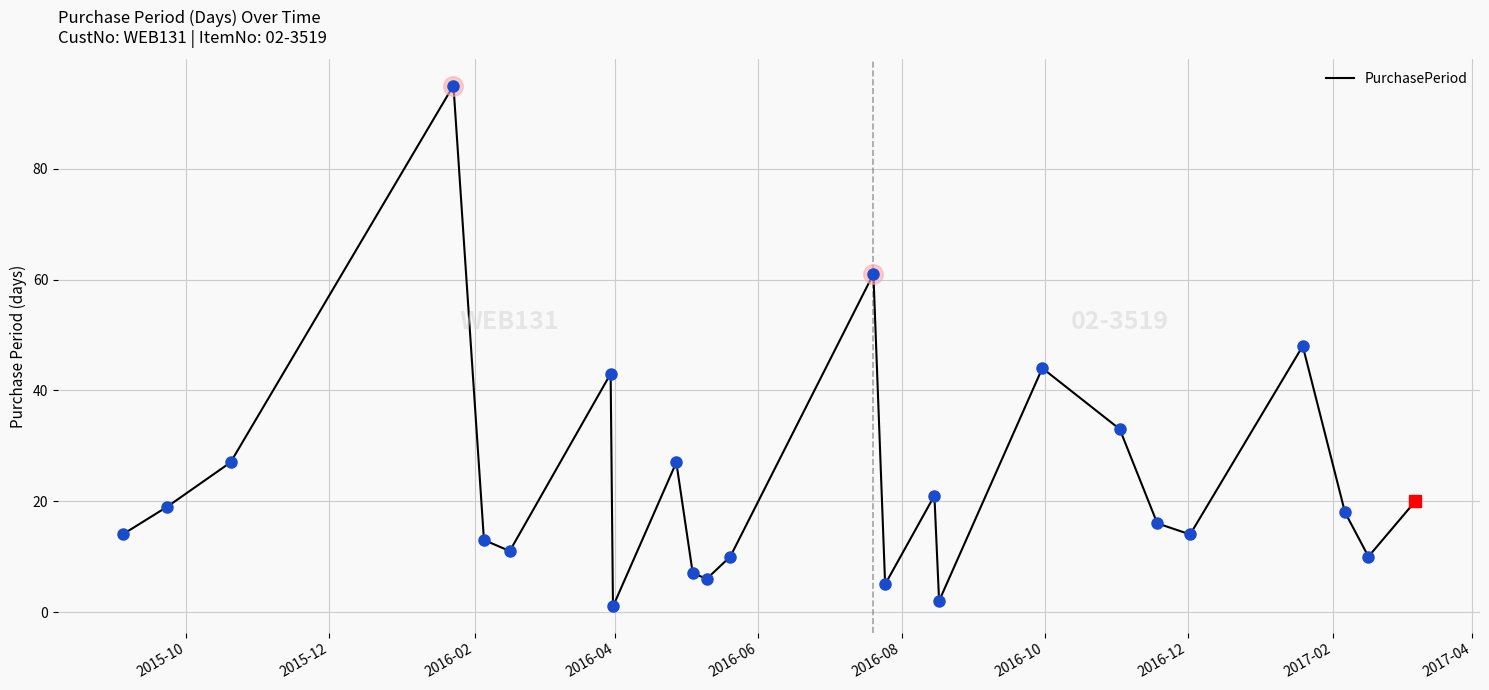

What is the greatest value displayed?

95